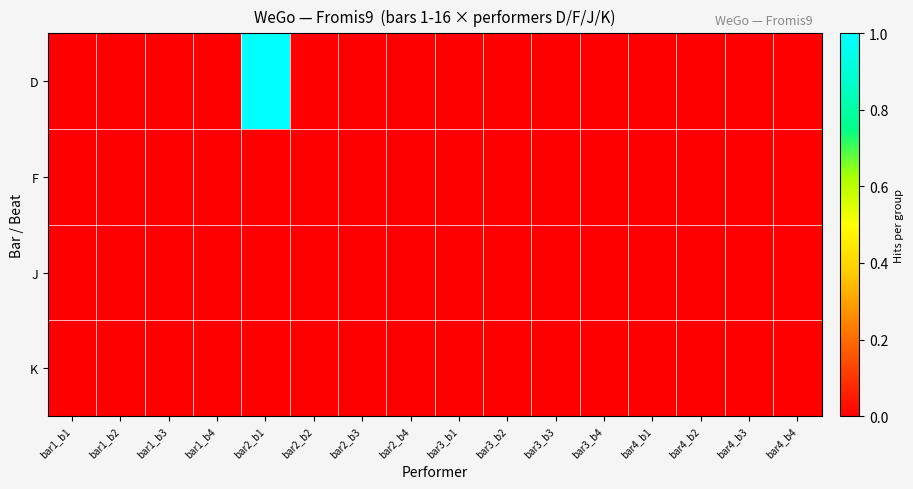

At bar3_b4, list the series in order from largest to smallest.

D, F, J, K